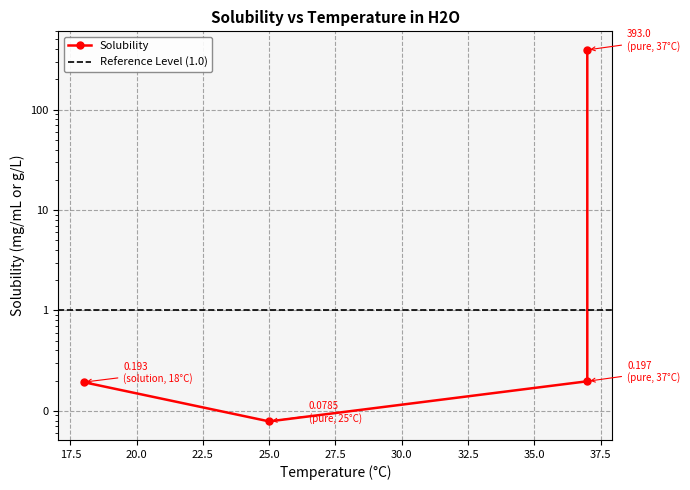

What is the sum of all values?

393.5